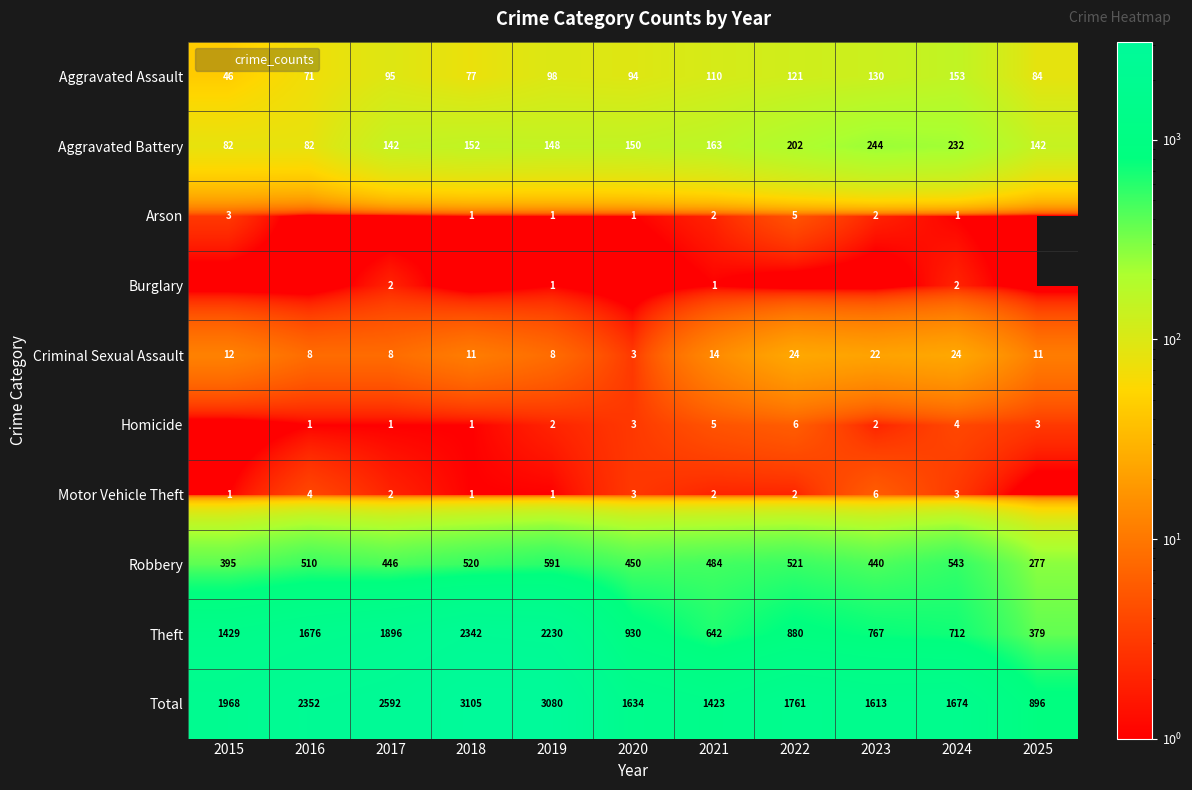

Read the Aggravated Assault value at 2022, to the nearest 10.

120